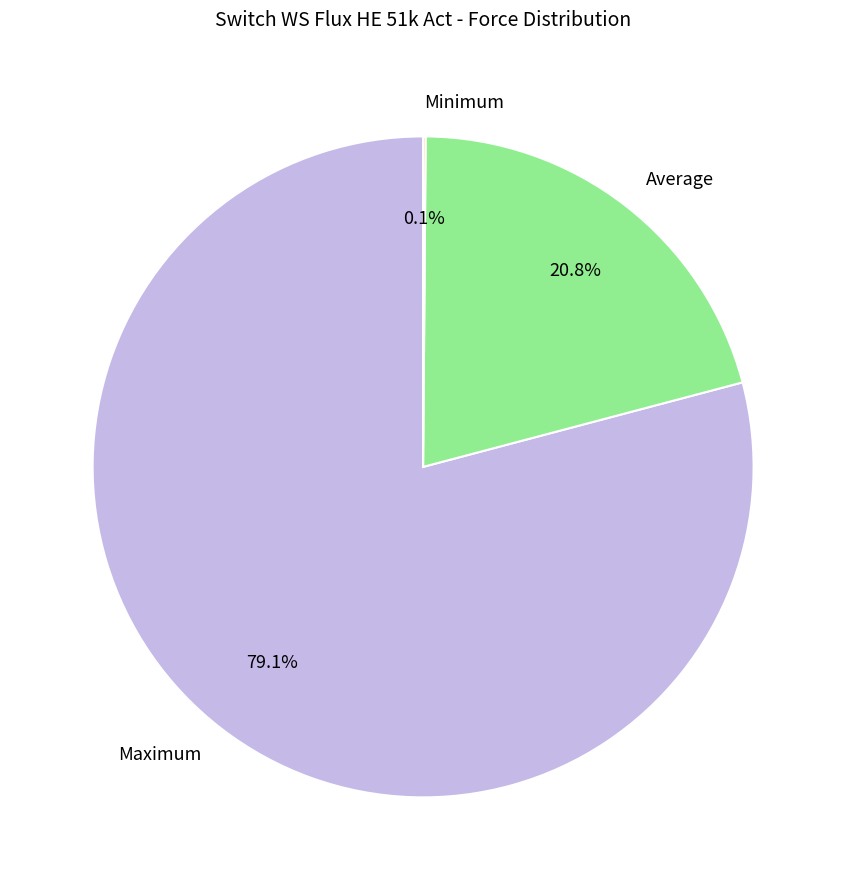

Is it true that Maximum is 79% of the pie?

True